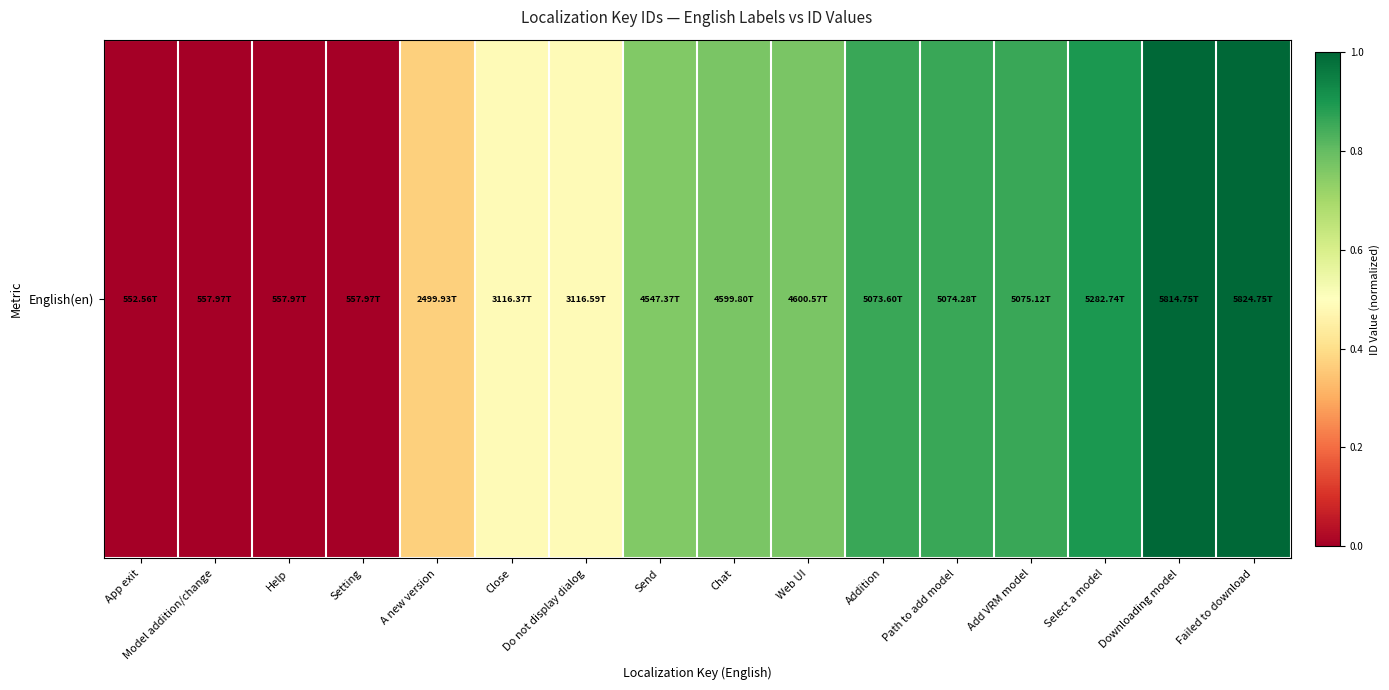

At which label is the value closest to 0?

App exit